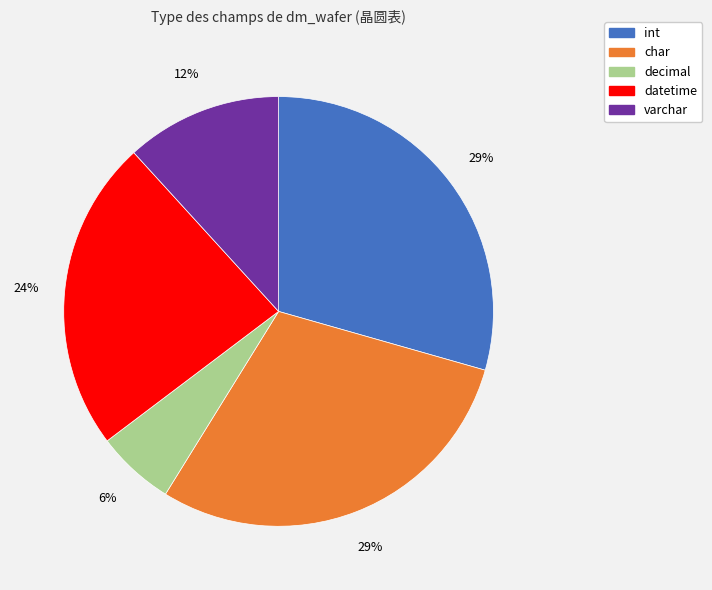

Is there any slice that represents more than half of the pie?

No